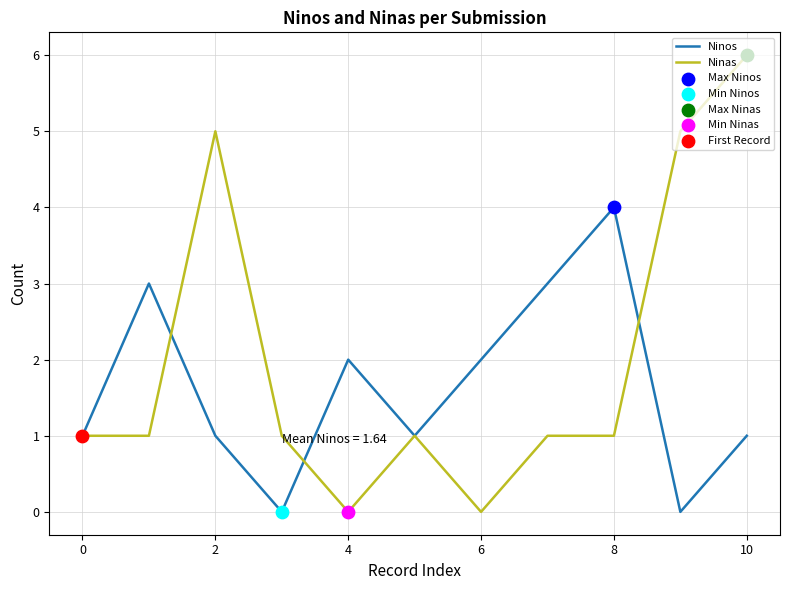

Which series has the largest total across all categories?

Ninas